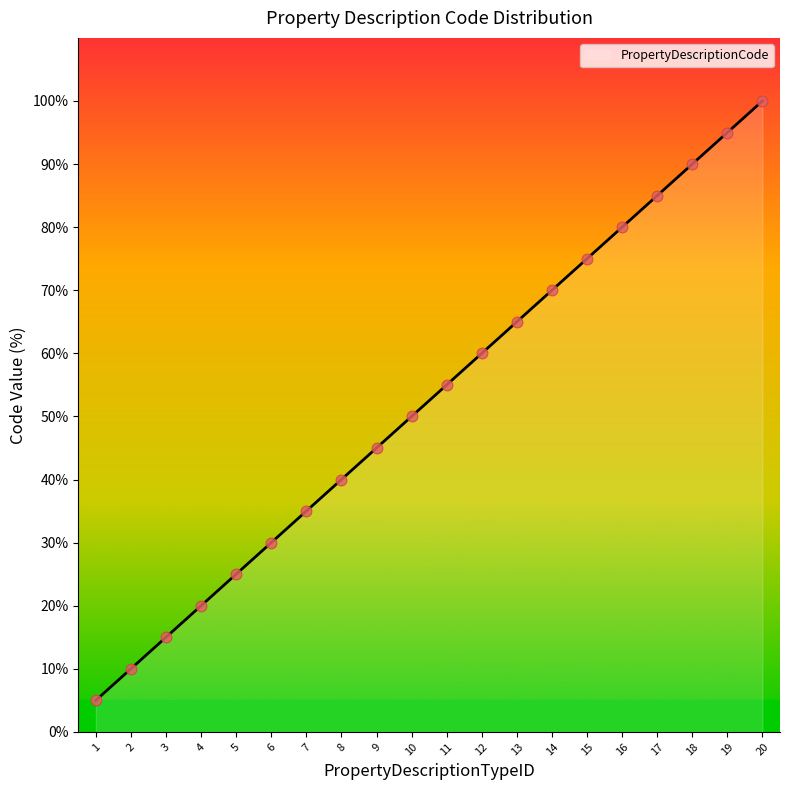

Approximately how many times larger is the value at 6 compared to 9?

0.7